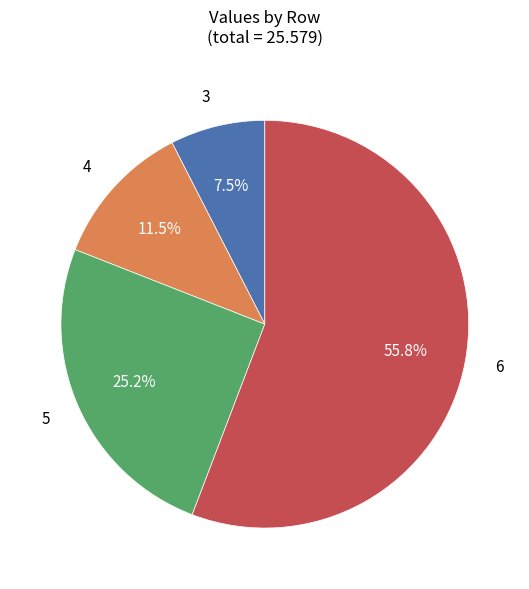

Is there a majority slice in this chart?

Yes